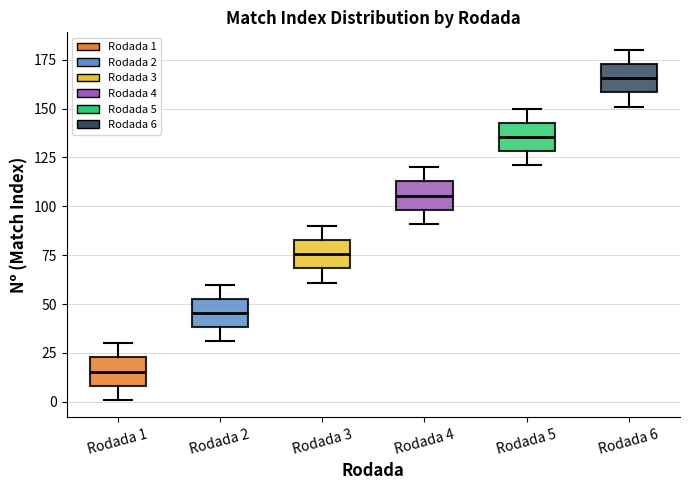

Reading left to right, transcribe this box plot: for each box, give where its median line is, the range the box spans, and where its two whiskers end, as read against the y-axis. The values are not printed on the chart, so give them approximately, as read against the axis.

Rodada 1: median 15, box 10 to 25, whiskers 0 to 30
Rodada 2: median 45, box 40 to 55, whiskers 30 to 60
Rodada 3: median 75, box 70 to 85, whiskers 60 to 90
Rodada 4: median 105, box 100 to 115, whiskers 90 to 120
Rodada 5: median 135, box 130 to 145, whiskers 120 to 150
Rodada 6: median 165, box 160 to 175, whiskers 150 to 180